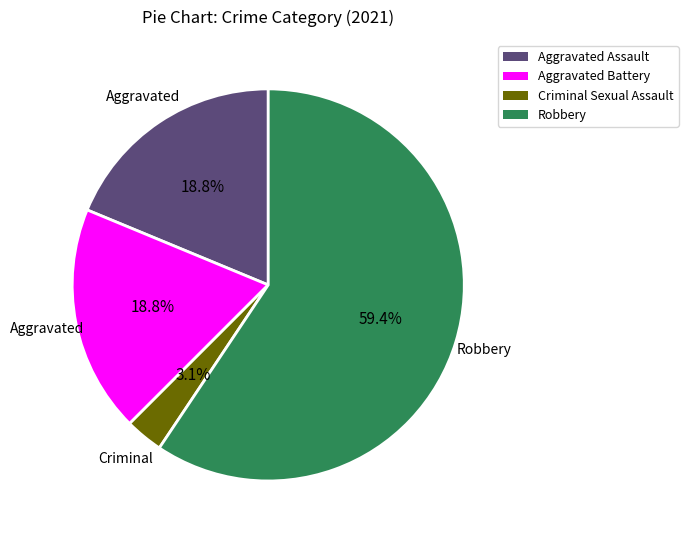

Does any single category account for the majority?

Yes